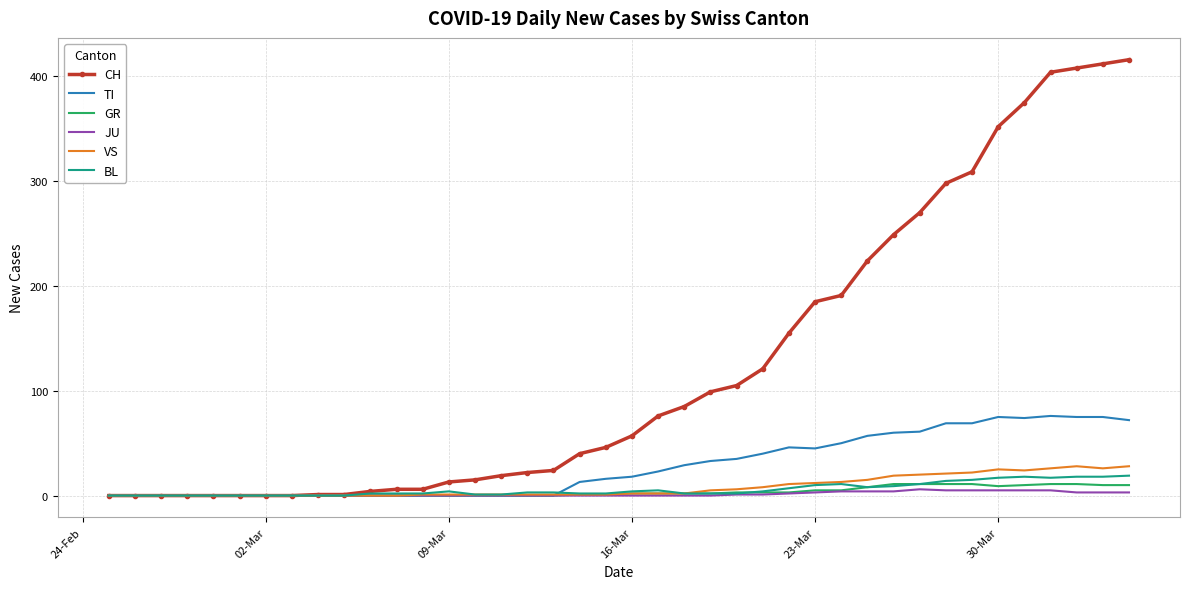

Which series has the largest range (max minus min)?

CH